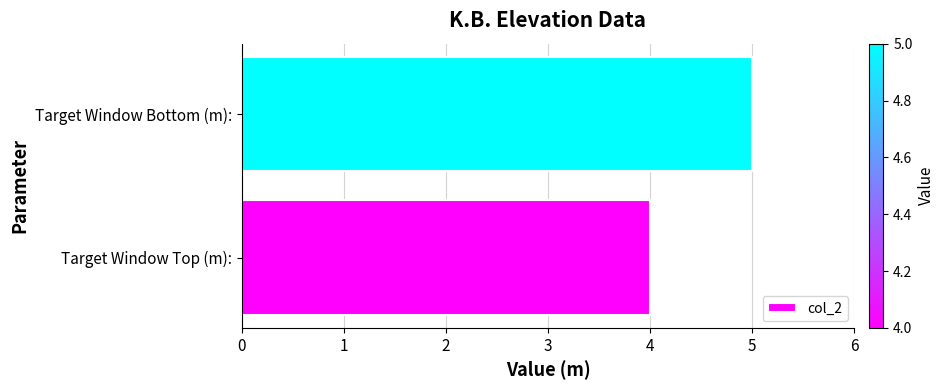

Between Target Window Top (m): and Target Window Bottom (m):, which is larger?

Target Window Bottom (m):